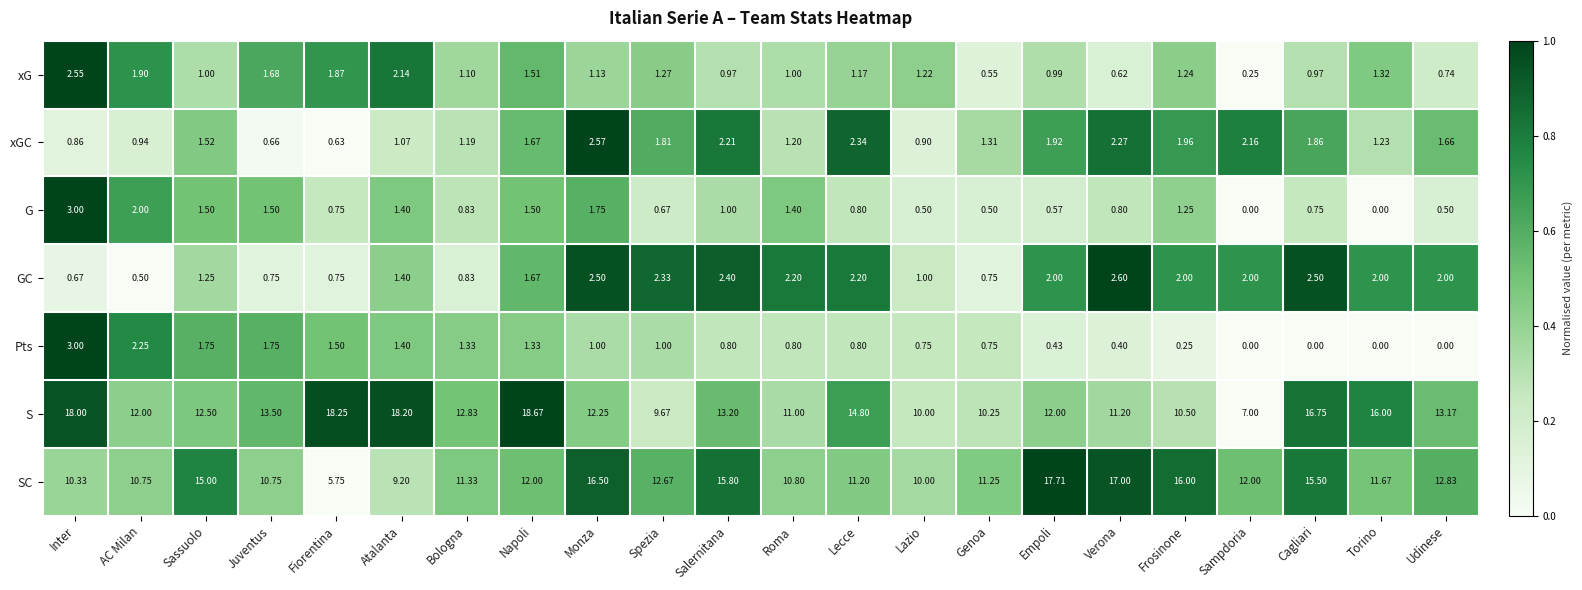

Which series has the largest total across all categories?

S